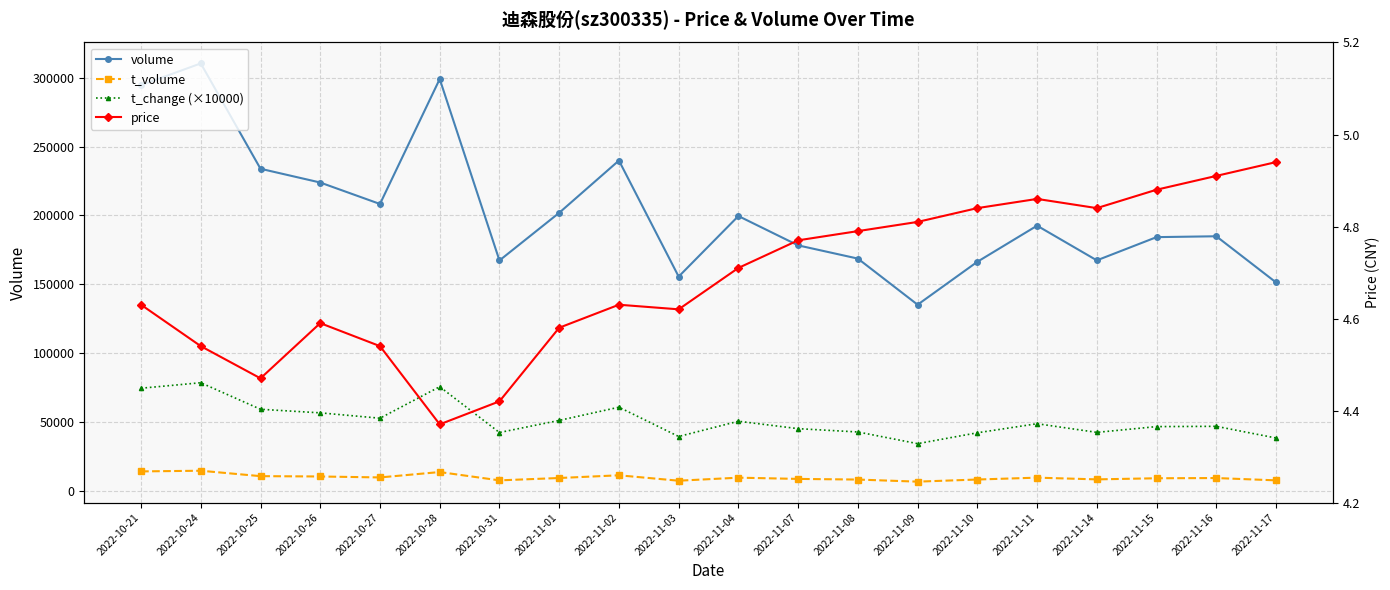

What is the label of the 14th point from the left?

2022-11-09